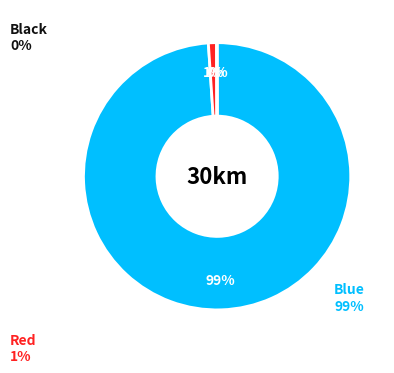

To the nearest percent, what is the average slice percentage?

33%